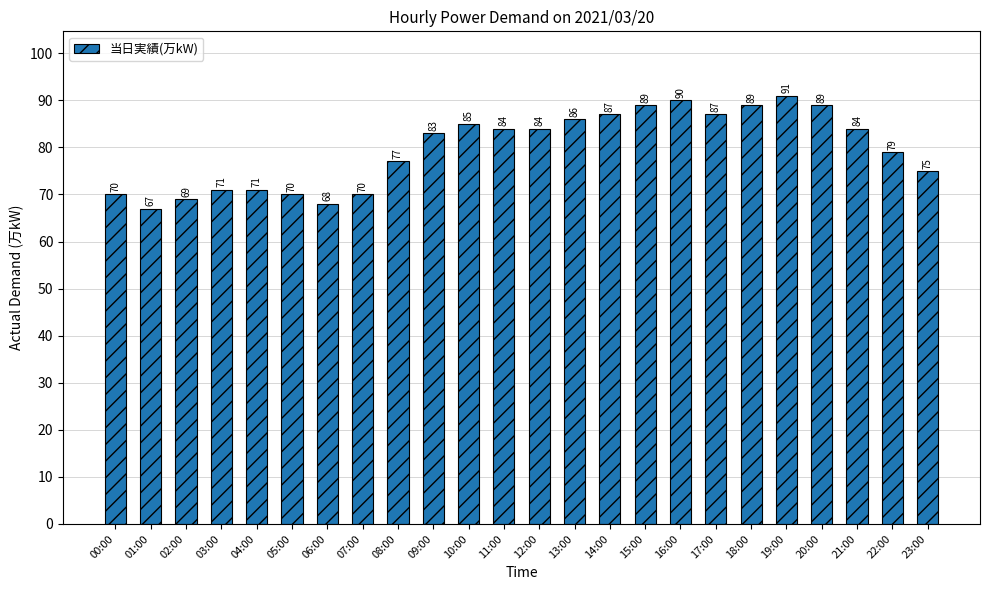

What is the ratio of the value at 01:00 to the value at 13:00?

0.8